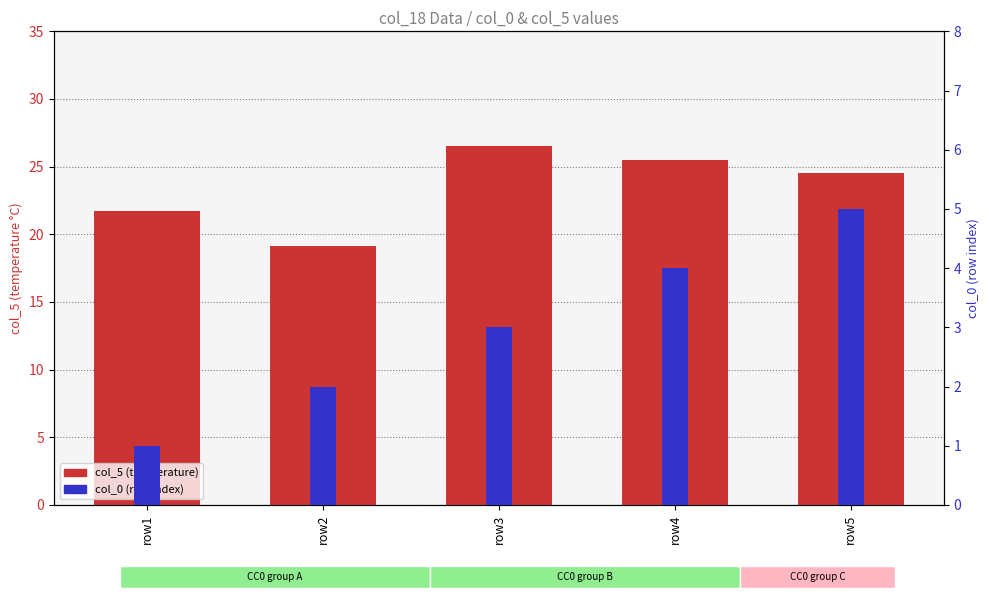

What is the approximate value of col_5 (temperature) at row1?

21.7